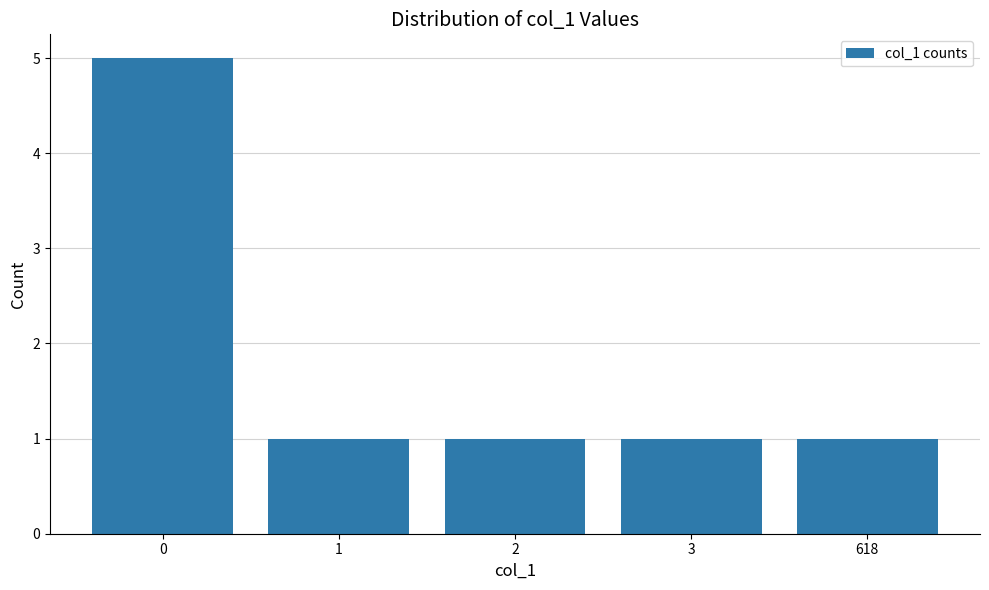

Approximately how many times larger is the value at 3 compared to 1?

1.0